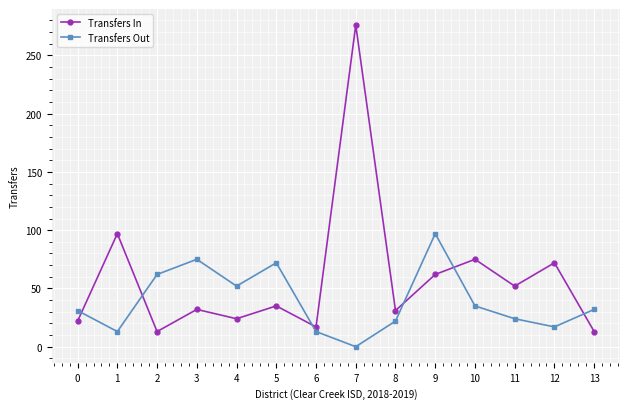

What is the difference between the maximum and minimum values in the Transfers In series?

263